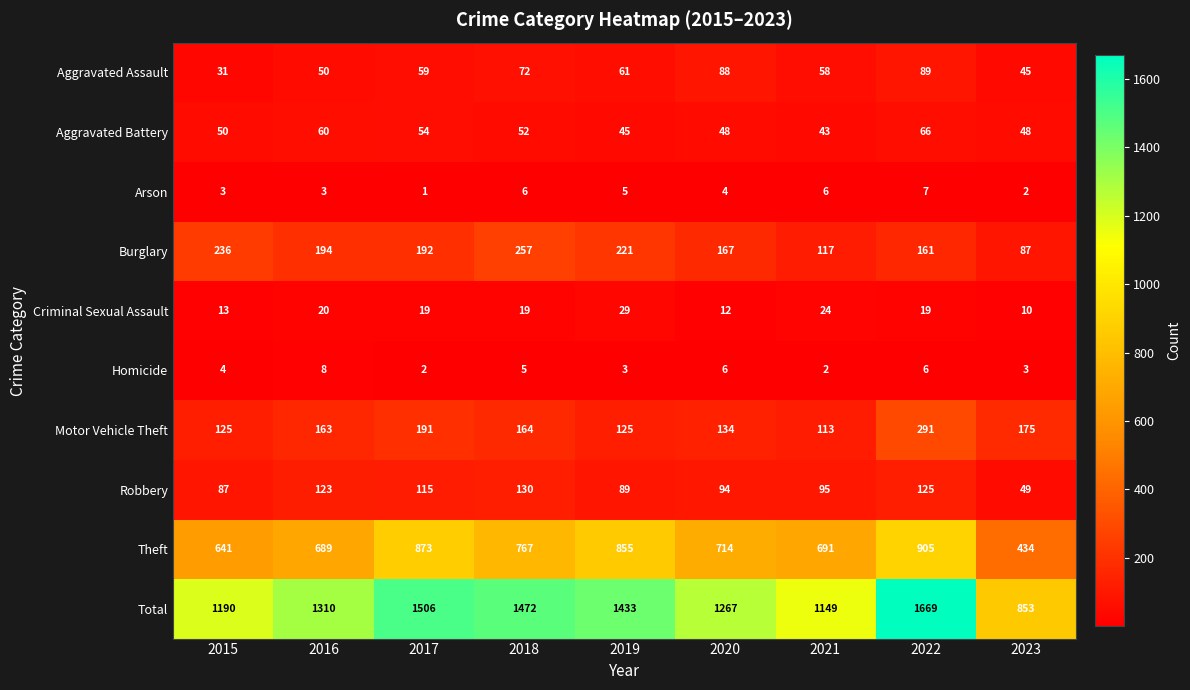

At which label does Robbery reach its peak?

2018